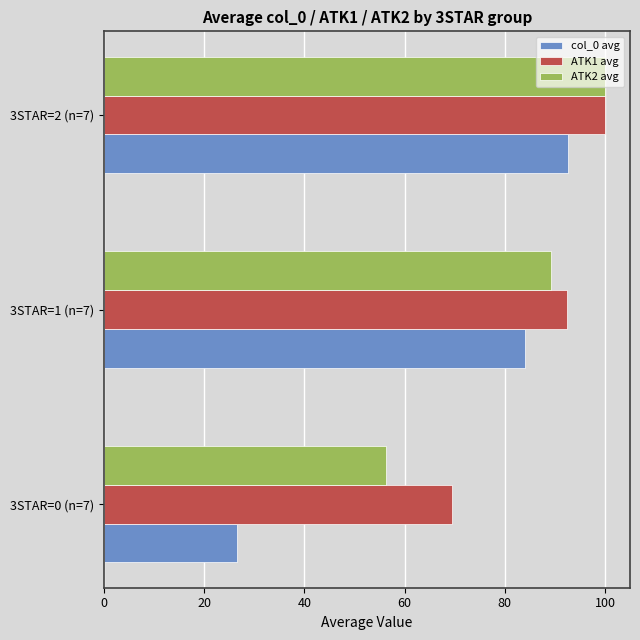

The value of ATK2 avg at 3STAR=1 (n=7) is 143.9. True or false?

False